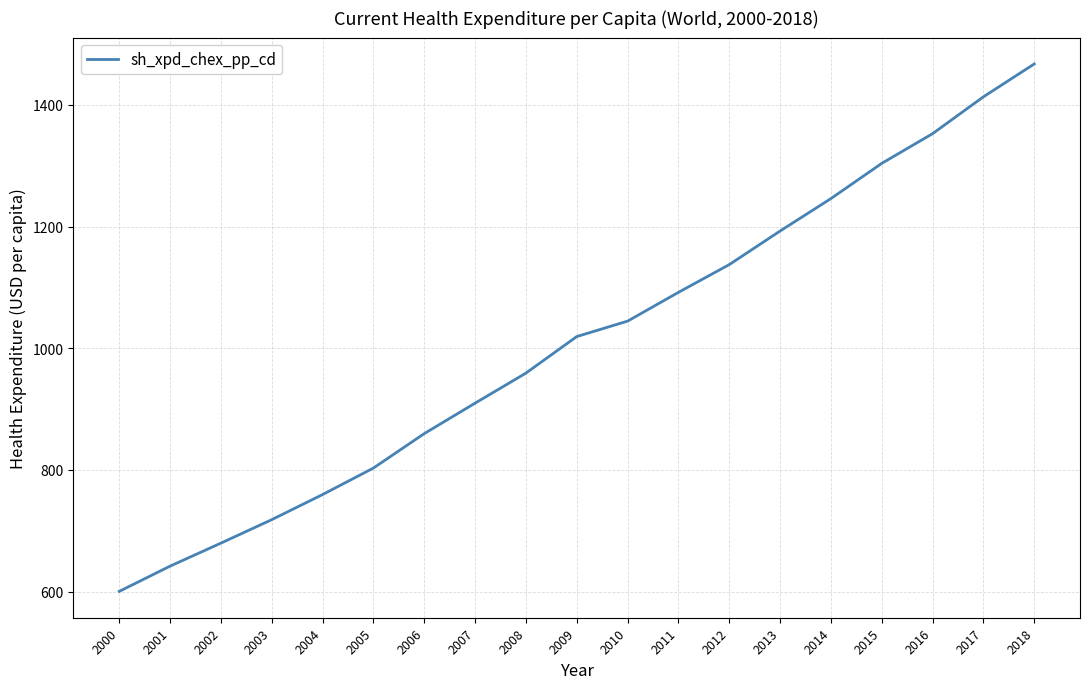

List the labels in order of value, smallest first.

2000, 2001, 2002, 2003, 2004, 2005, 2006, 2007, 2008, 2009, 2010, 2011, 2012, 2013, 2014, 2015, 2016, 2017, 2018